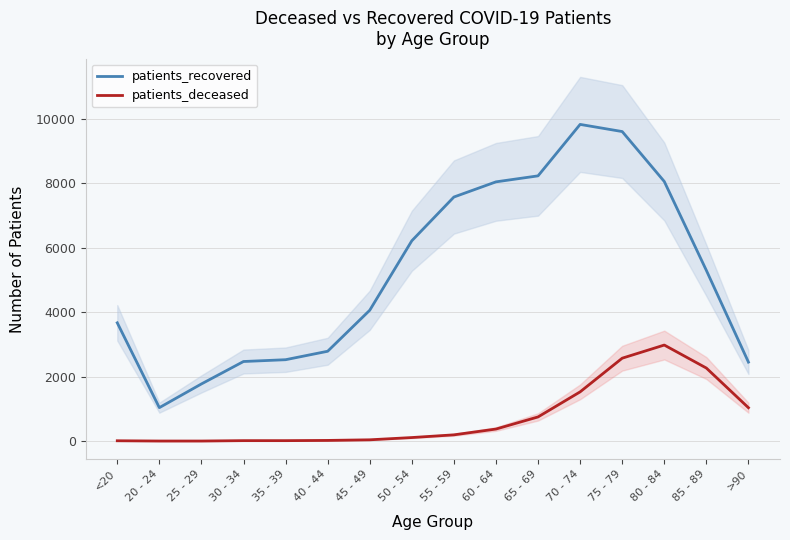

Rank the series at 65 - 69 from lowest to highest value.

patients_deceased, patients_recovered